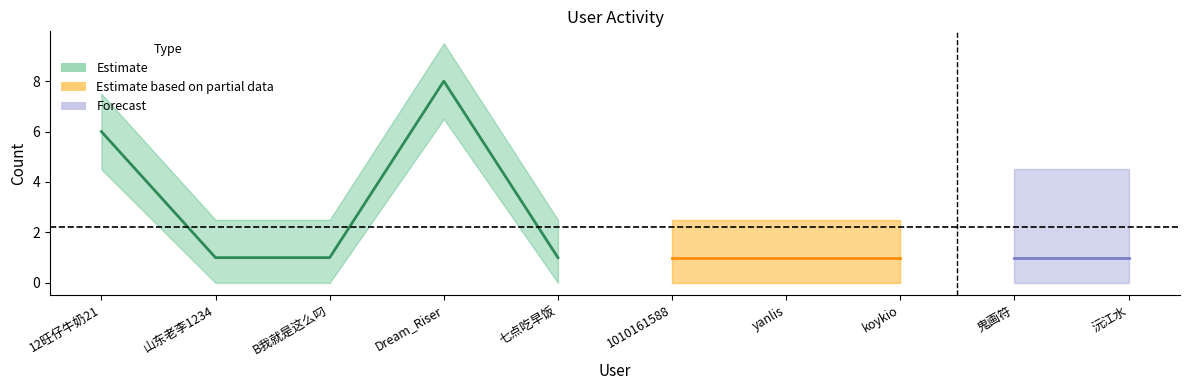

List the series in order of their peak value, lowest first.

Estimate based on partial data, Forecast, Estimate